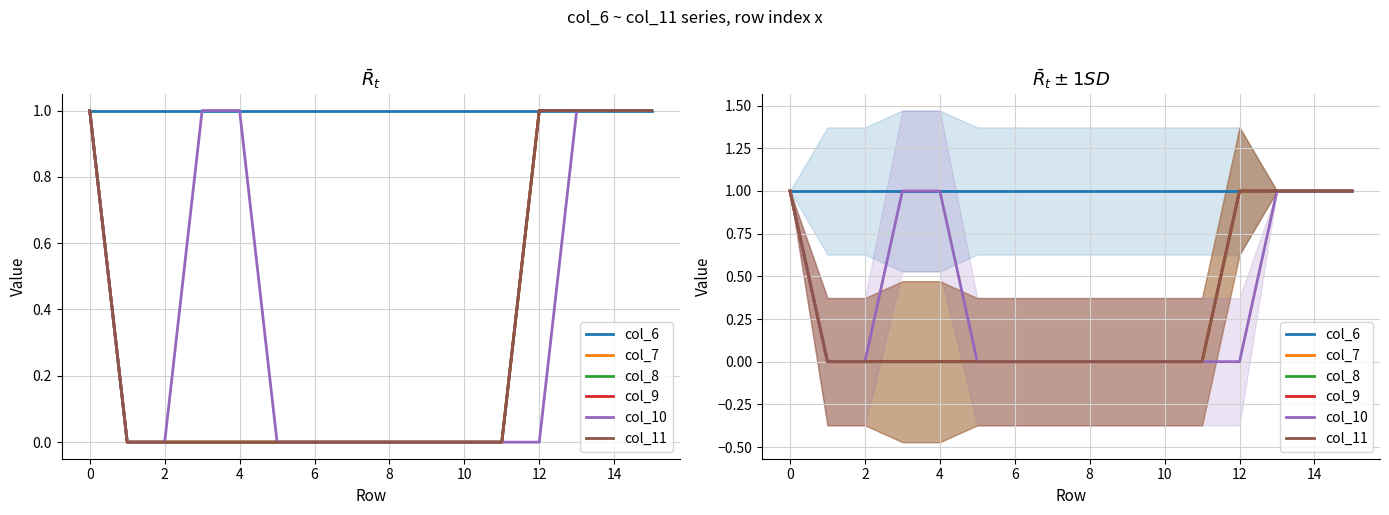

What is the difference between the col_9 values at 8 and 14?

1